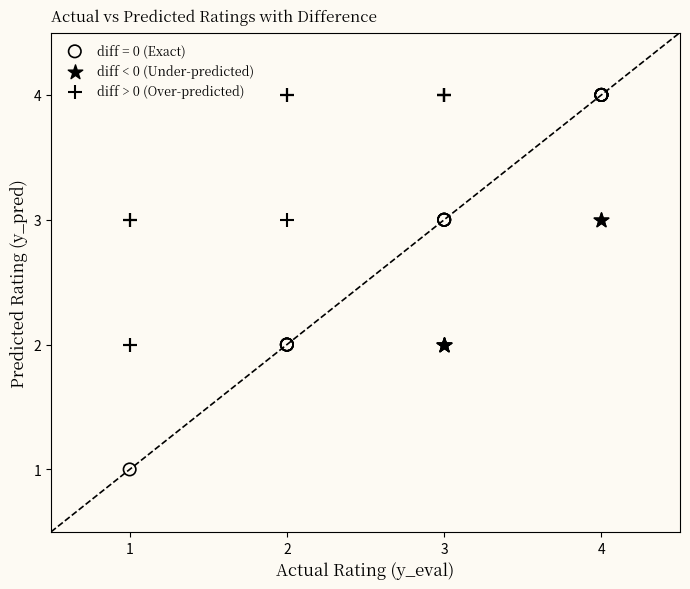

Which series has the widest spread of Y values?

diff = 0 (Exact)